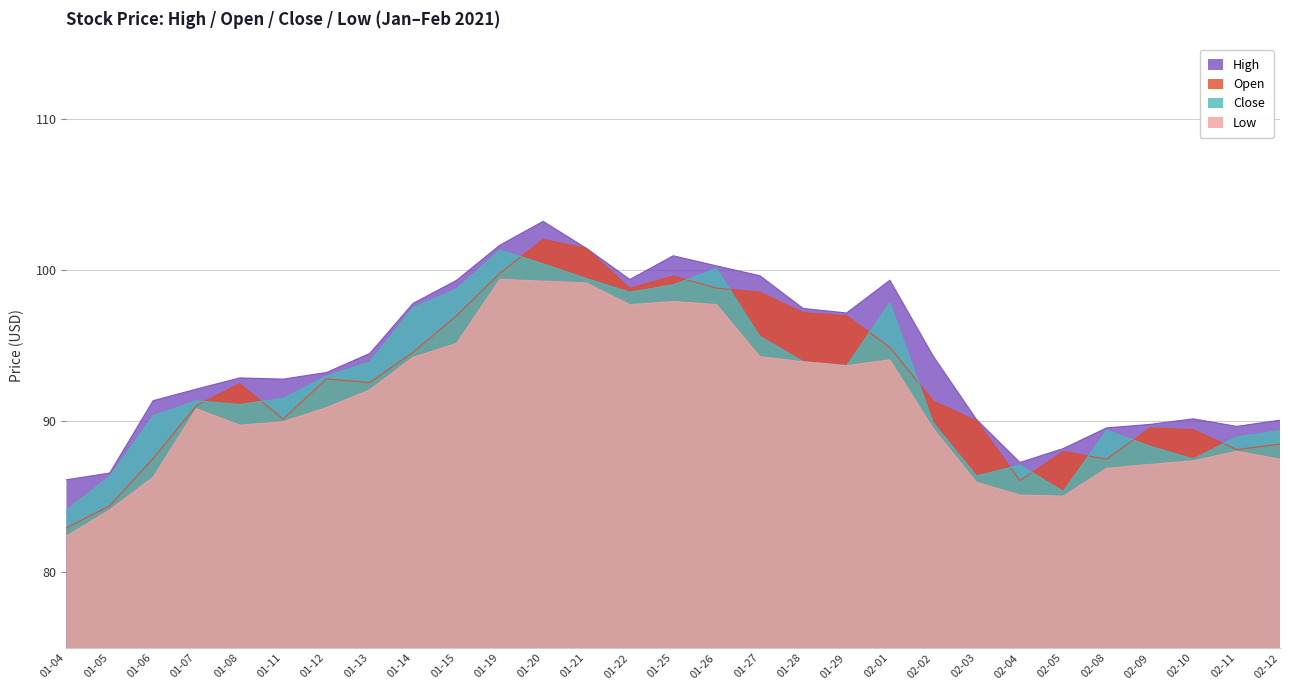

True or false: Low has more than 1 interior local peaks.

True